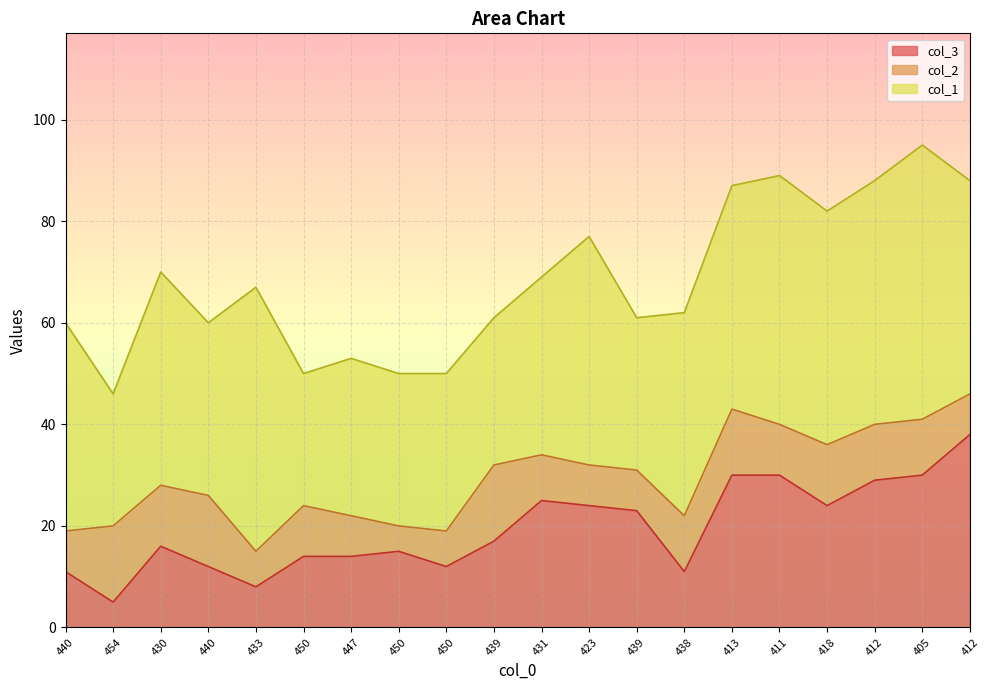

The value of col_2 at 405 is 16. True or false?

False